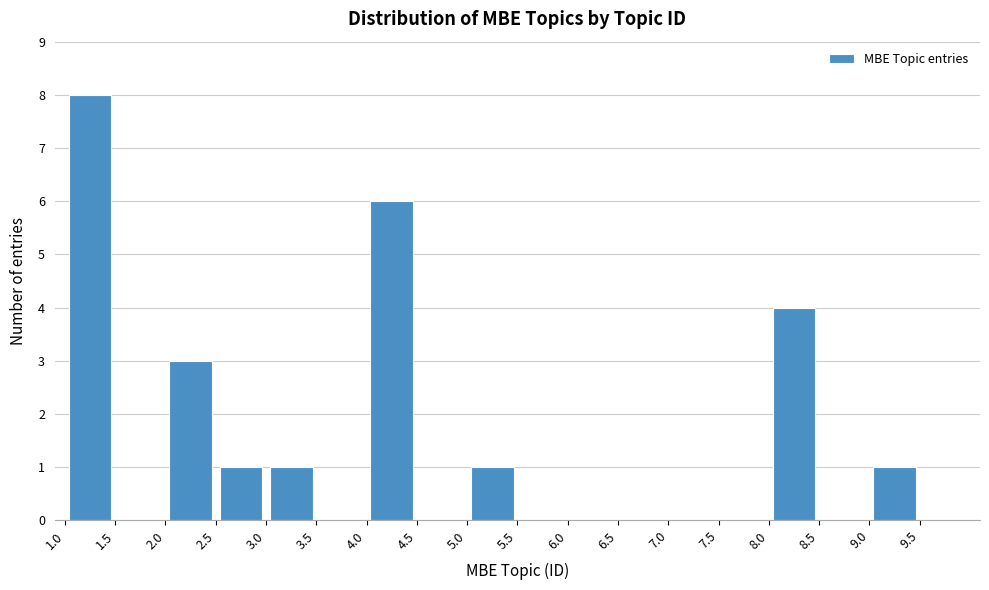

Reading left to right, list every bar in this chart as the range it spans on the x-axis followed by its height. The values are not printed on the chart, so give them approximately, as read against the axis.

1.0 to 1.5: 8
1.5 to 2.0: 0
2.0 to 2.5: 3
2.5 to 3.0: 1
3.0 to 3.5: 1
3.5 to 4.0: 0
4.0 to 4.5: 6
4.5 to 5.0: 0
5.0 to 5.5: 1
5.5 to 6.0: 0
6.0 to 6.5: 0
6.5 to 7.0: 0
7.0 to 7.5: 0
7.5 to 8.0: 0
8.0 to 8.5: 4
8.5 to 9.0: 0
9.0 to 9.5: 1
9.5 to 10.0: 0